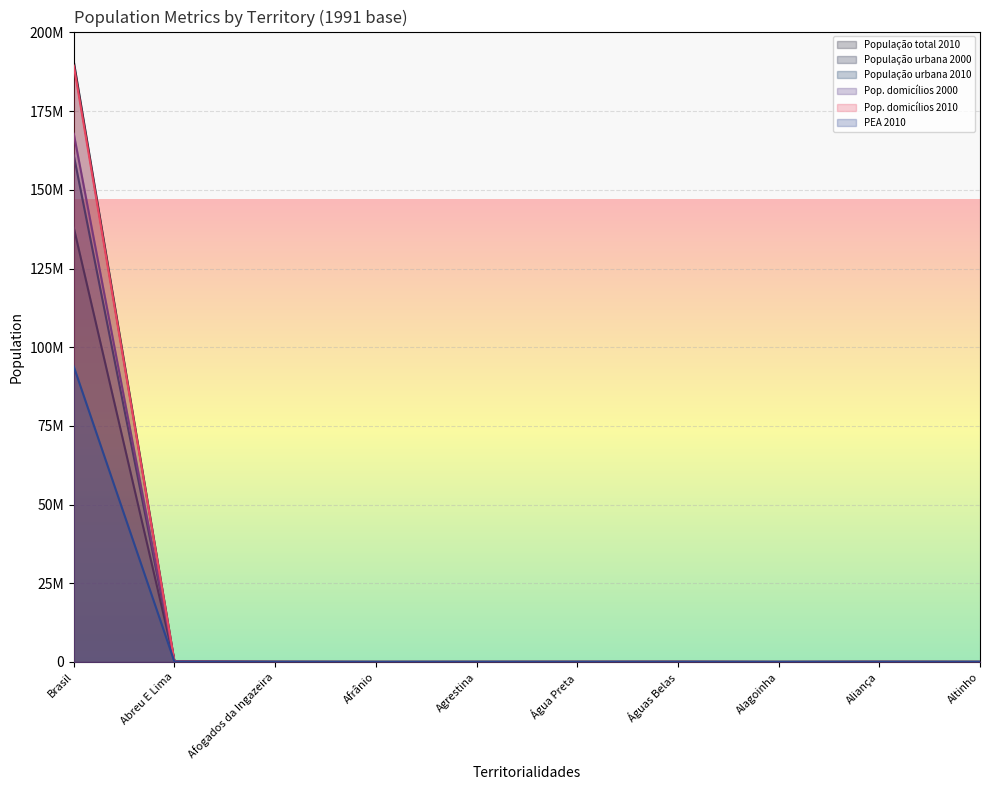

Reading left to right, list all the values displayed in this chart.

População total 2010: Brasil=190755799	Abreu E Lima=94429	Afogados da Ingazeira=35088	Afrânio=17586	Agrestina=22679	Água Preta=33095	Águas Belas=40235	Alagoinha=13759	Aliança=37415	Altinho=22353
População urbana 2000: Brasil=137953959	Abreu E Lima=77696	Afogados da Ingazeira=23149	Afrânio=3985	Agrestina=12895	Água Preta=14707	Águas Belas=19937	Alagoinha=6738	Aliança=17091	Altinho=10542
População urbana 2010: Brasil=160925792	Abreu E Lima=86625	Afogados da Ingazeira=27402	Afrânio=5861	Agrestina=16957	Água Preta=18750	Águas Belas=24564	Alagoinha=7769	Aliança=20247	Altinho=12776
Pop. domicílios 2000: Brasil=167838271	Abreu E Lima=88711	Afogados da Ingazeira=32598	Afrânio=15111	Agrestina=19796	Água Preta=28344	Águas Belas=36489	Alagoinha=12518	Aliança=36774	Altinho=22052
Pop. domicílios 2010: Brasil=189467324	Abreu E Lima=93828	Afogados da Ingazeira=34944	Afrânio=17524	Agrestina=22679	Água Preta=32476	Águas Belas=39996	Alagoinha=13759	Aliança=37380	Altinho=22272
PEA 2010: Brasil=93841042	Abreu E Lima=43002	Afogados da Ingazeira=15536	Afrânio=7068	Agrestina=8828	Água Preta=8867	Águas Belas=16124	Alagoinha=6083	Aliança=11936	Altinho=8972